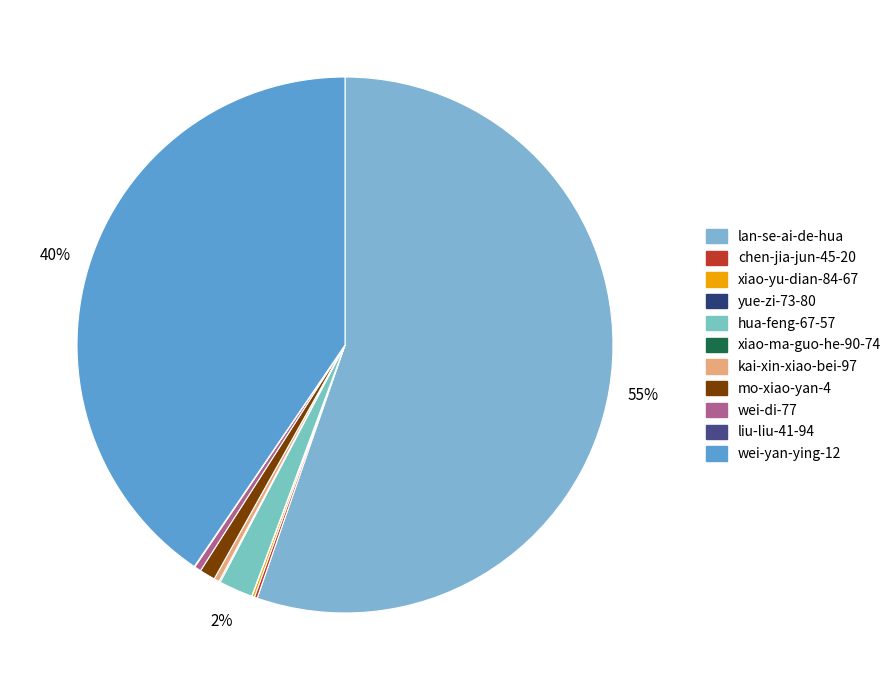

Does any single category account for the majority?

Yes